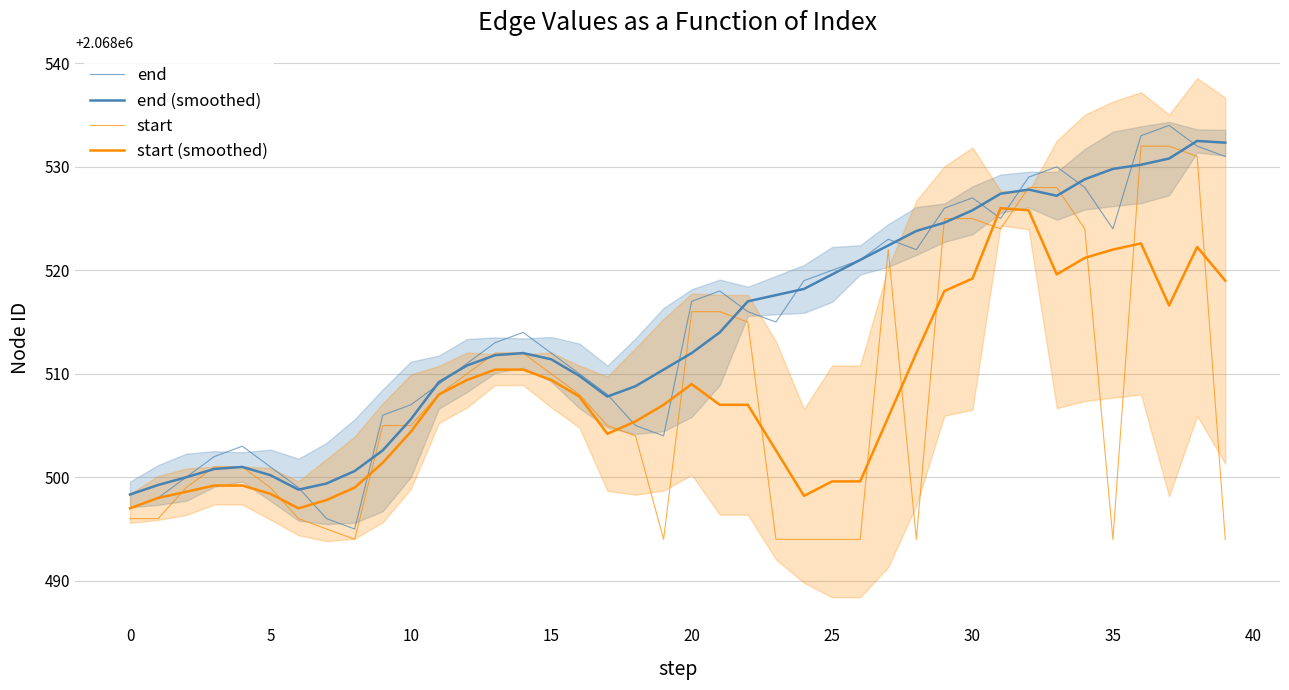

Is this an area chart (filled region under the line)?

No